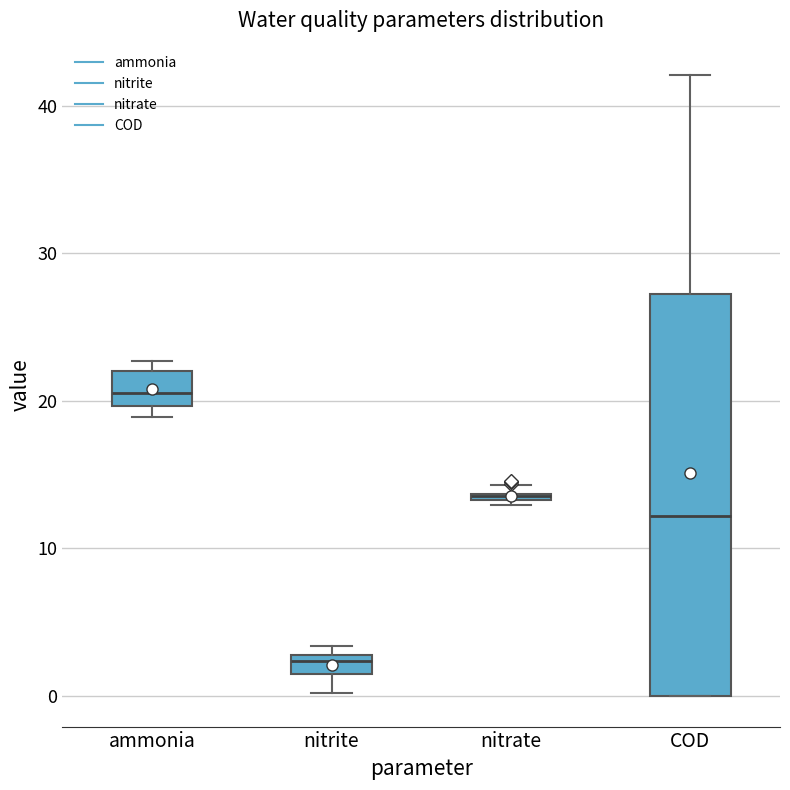

Where is the upper edge of the box for ammonia on the y-axis? The values are not printed on the chart, so give them approximately, as read against the axis.

22